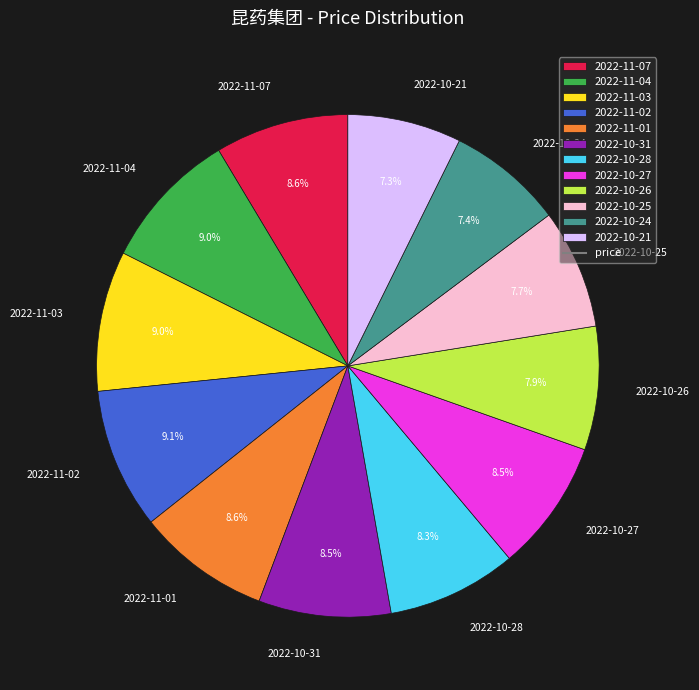

The 2022-10-25 slice represents 8% of the pie. True or false?

True